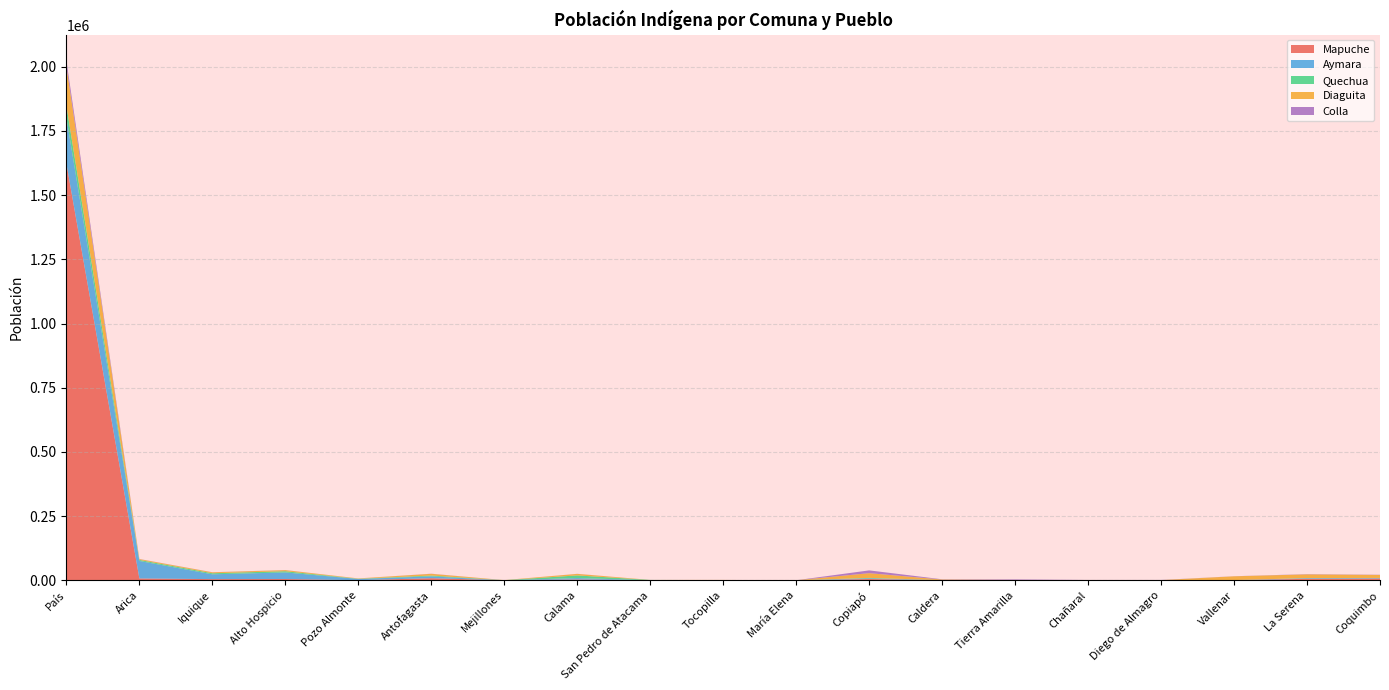

Reading left to right, list all the values displayed in this chart.

Mapuche: País=1623073	Arica=7526	Iquique=4937	Alto Hospicio=5303	Pozo Almonte=743	Antofagasta=8539	Mejillones=425	Calama=3703	San Pedro de Atacama=208	Tocopilla=725	María Elena=137	Copiapó=5324	Caldera=863	Tierra Amarilla=499	Chañaral=438	Diego de Almagro=311	Vallenar=828	La Serena=6096	Coquimbo=7191
Aymara: País=178637	Arica=68067	Iquique=18777	Alto Hospicio=25646	Pozo Almonte=4880	Antofagasta=7033	Mejillones=263	Calama=5237	San Pedro de Atacama=427	Tocopilla=409	María Elena=291	Copiapó=2637	Caldera=156	Tierra Amarilla=90	Chañaral=82	Diego de Almagro=92	Vallenar=267	La Serena=2538	Coquimbo=1877
Quechua: País=46519	Arica=4020	Iquique=4088	Alto Hospicio=4752	Pozo Almonte=774	Antofagasta=3288	Mejillones=181	Calama=10423	San Pedro de Atacama=1076	Tocopilla=214	María Elena=68	Copiapó=1795	Caldera=0	Tierra Amarilla=52	Chañaral=0	Diego de Almagro=0	Vallenar=69	La Serena=414	Coquimbo=515
Diaguita: País=153231	Arica=3257	Iquique=3664	Alto Hospicio=4164	Pozo Almonte=1214	Antofagasta=6686	Mejillones=209	Calama=5931	San Pedro de Atacama=97	Tocopilla=417	María Elena=86	Copiapó=18347	Caldera=2316	Tierra Amarilla=887	Chañaral=887	Diego de Almagro=718	Vallenar=14741	La Serena=14394	Coquimbo=11649
Colla: País=21913	Arica=443	Iquique=353	Alto Hospicio=343	Pozo Almonte=61	Antofagasta=465	Mejillones=0	Calama=287	San Pedro de Atacama=0	Tocopilla=0	María Elena=0	Copiapó=10825	Caldera=929	Tierra Amarilla=2191	Chañaral=263	Diego de Almagro=549	Vallenar=332	La Serena=910	Coquimbo=755